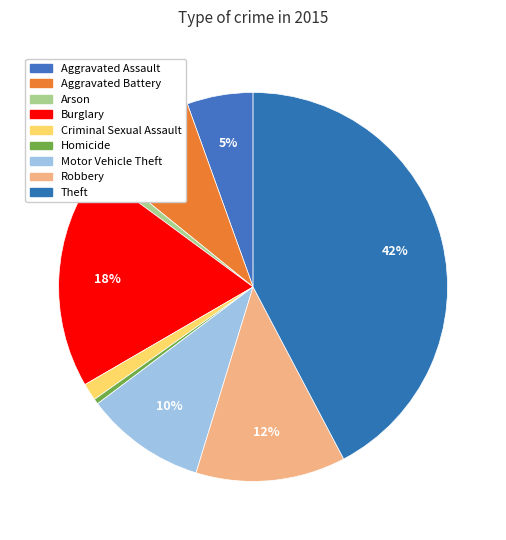

To the nearest percent, what portion does Burglary represent?

18%